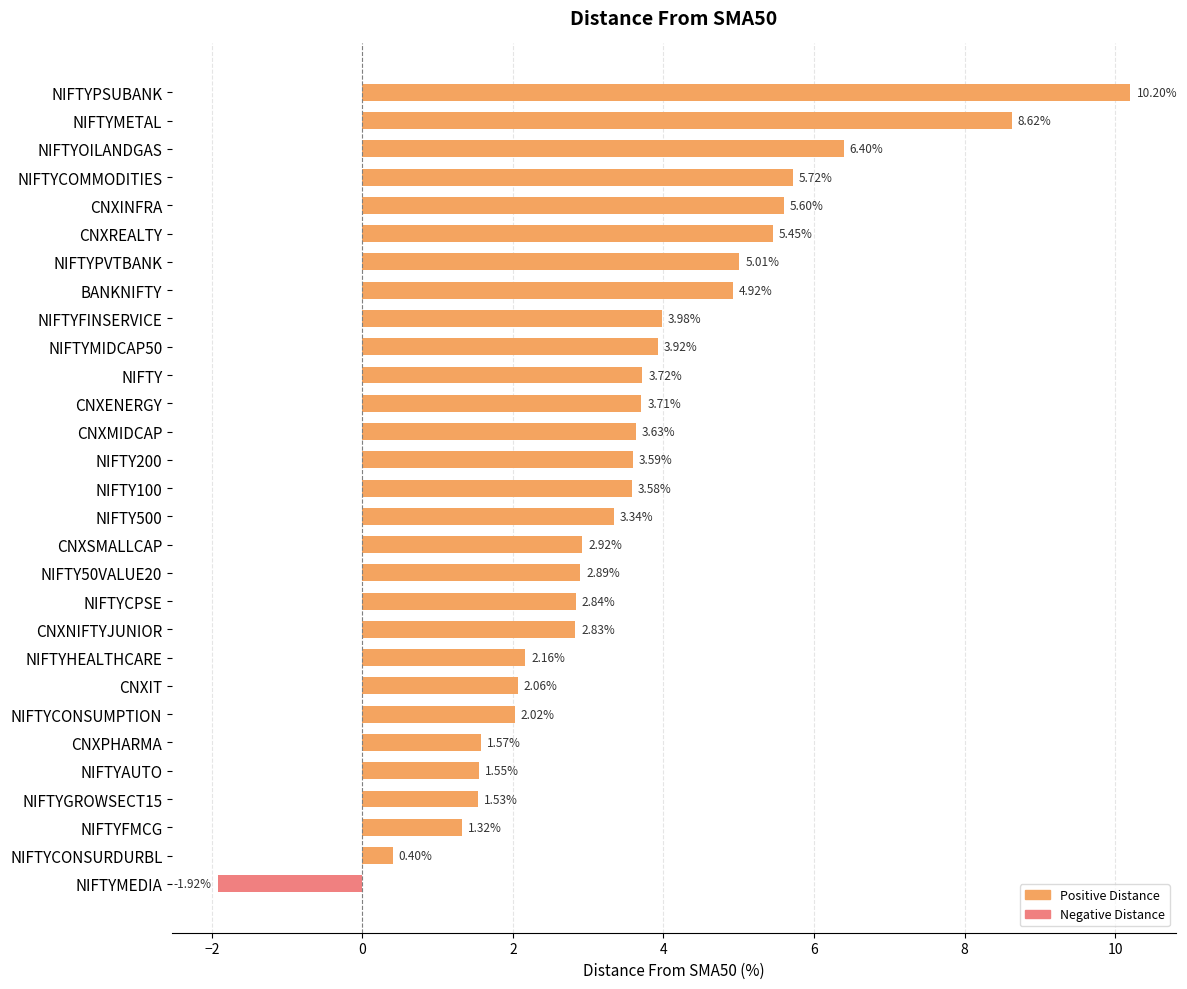

List the labels in order of value, largest first.

NIFTYPSUBANK, NIFTYMETAL, NIFTYOILANDGAS, NIFTYCOMMODITIES, CNXINFRA, CNXREALTY, NIFTYPVTBANK, BANKNIFTY, NIFTYFINSERVICE, NIFTYMIDCAP50, NIFTY, CNXENERGY, CNXMIDCAP, NIFTY200, NIFTY100, NIFTY500, CNXSMALLCAP, NIFTY50VALUE20, NIFTYCPSE, CNXNIFTYJUNIOR, NIFTYHEALTHCARE, CNXIT, NIFTYCONSUMPTION, CNXPHARMA, NIFTYAUTO, NIFTYGROWSECT15, NIFTYFMCG, NIFTYCONSURDURBL, NIFTYMEDIA